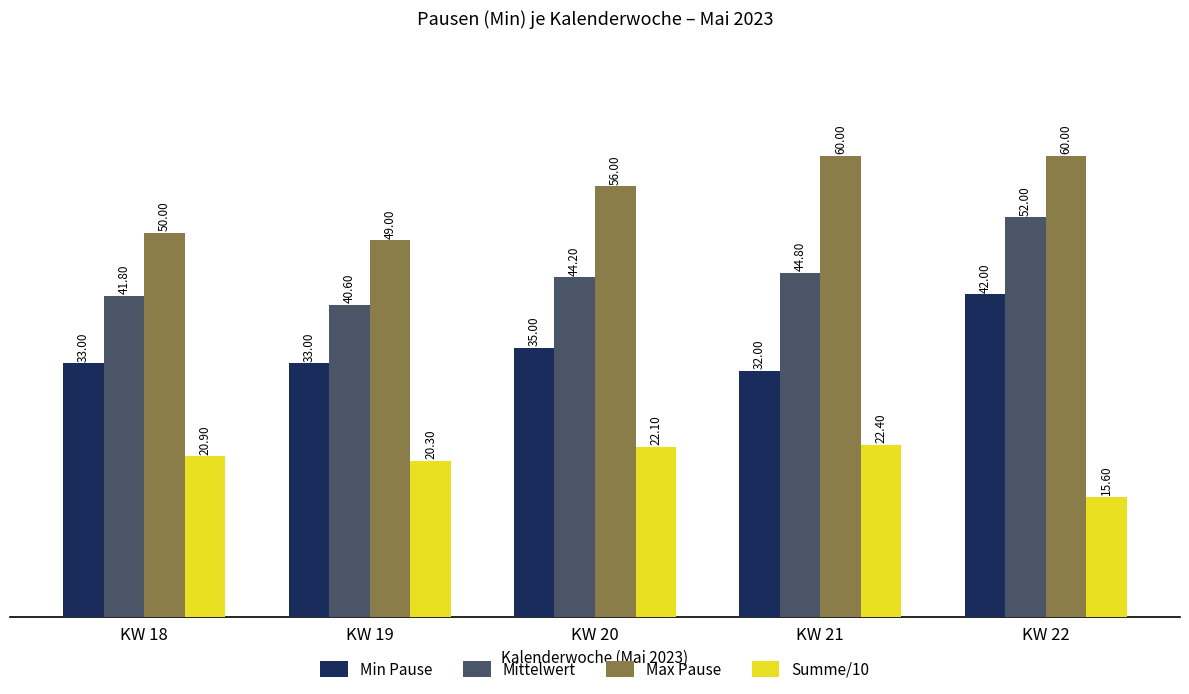

How many groups of bars are there?

5